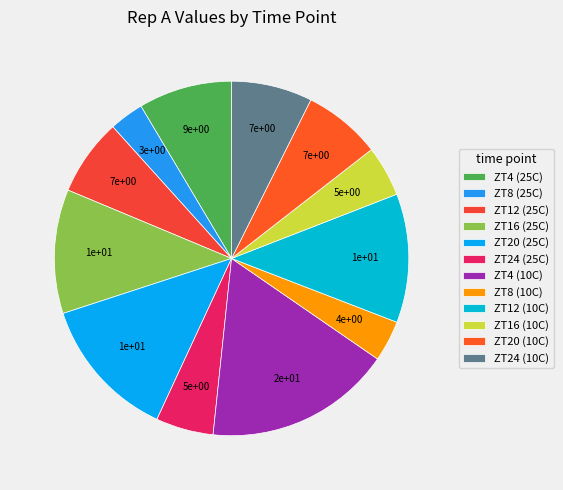

To the nearest percent, what is the difference between the ZT16 (25C) and ZT16 (10C) slice percentages?

7%